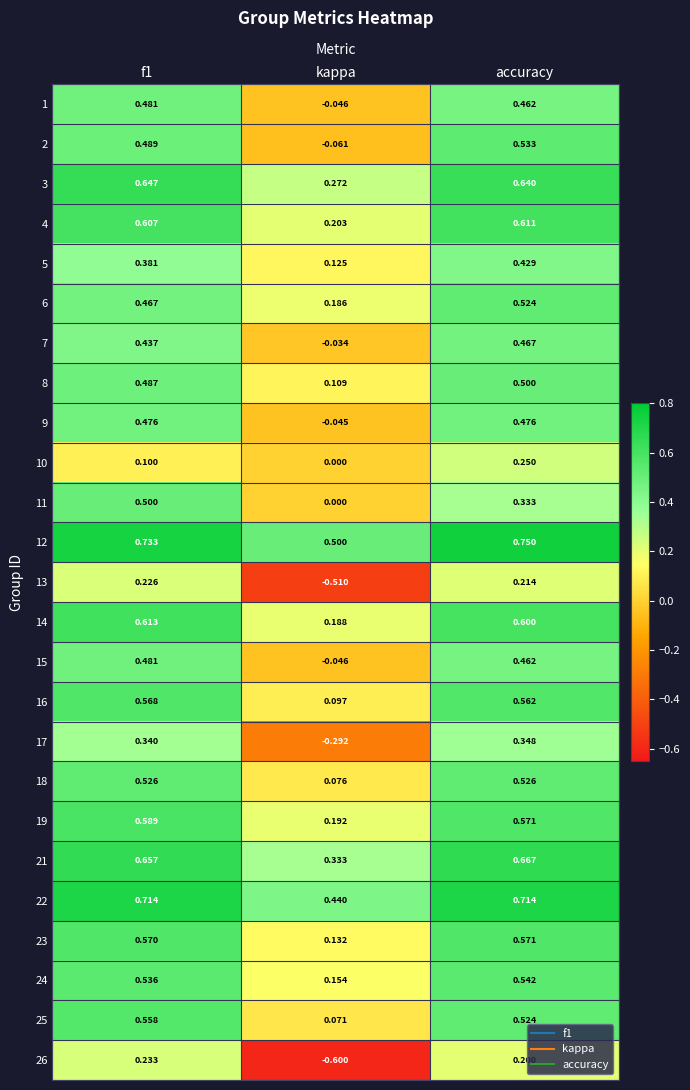

Which category has the highest value across all series?

accuracy